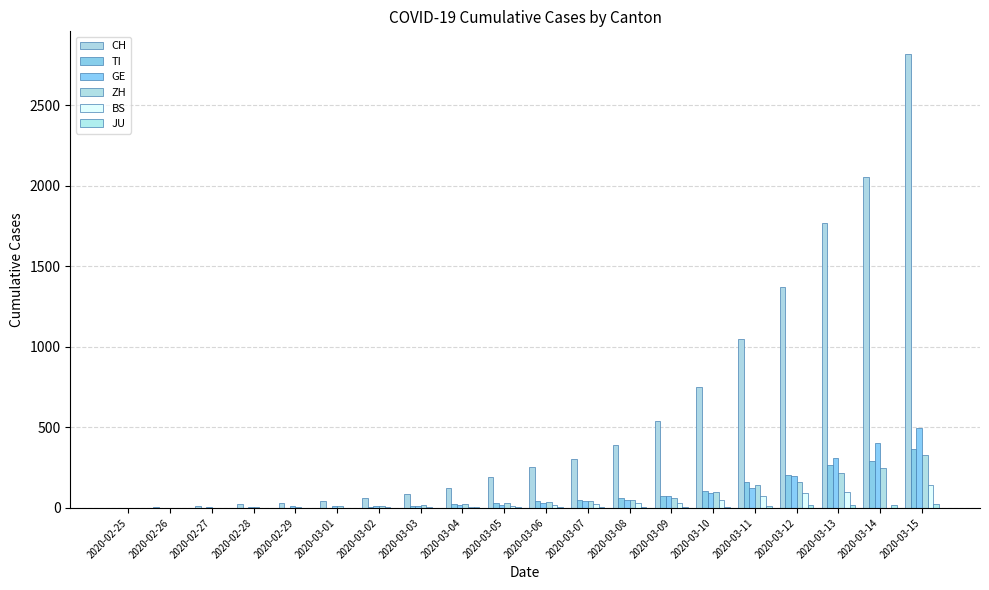

What is the difference between the highest and lowest values at 2020-03-14?

2053